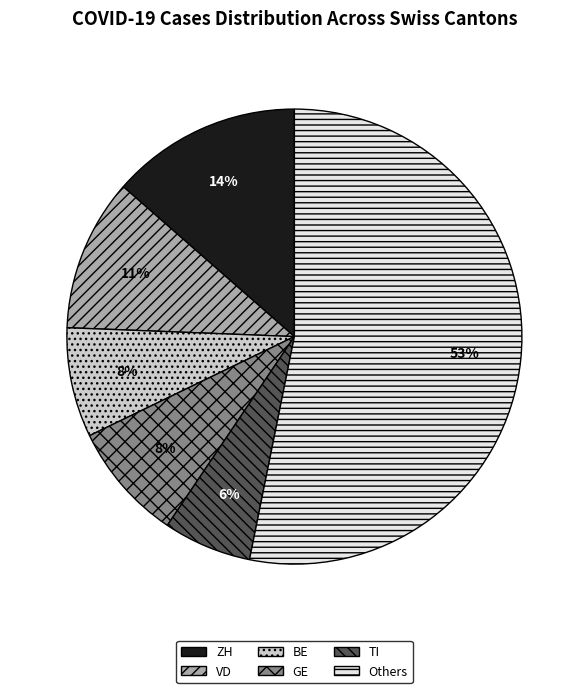

How many segments does this pie chart have?

6